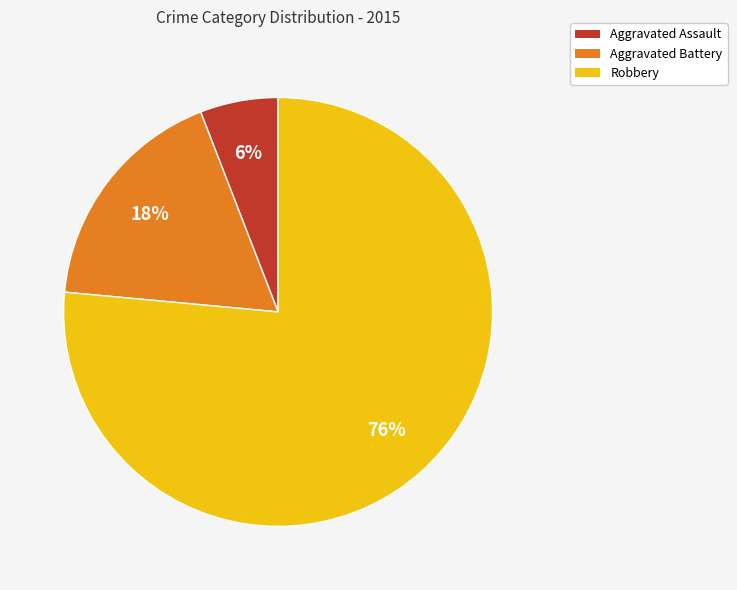

How many slices are in this pie chart?

3